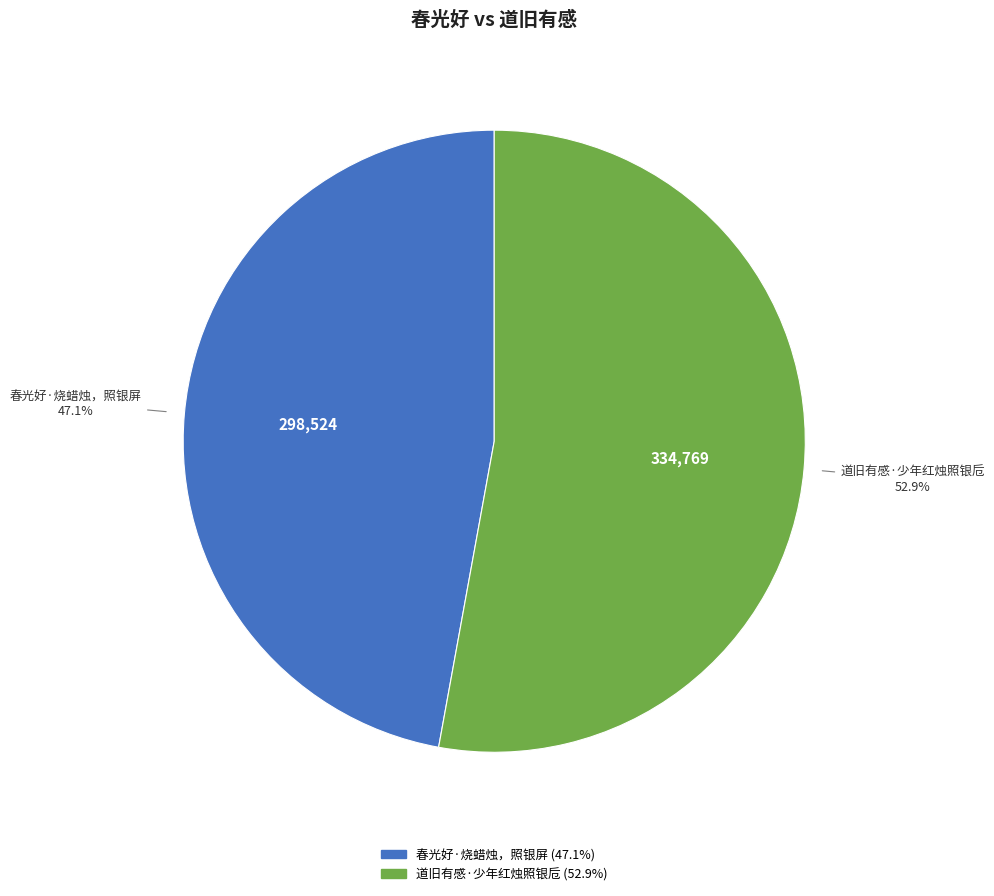

To the nearest percent, what is the difference between the 道旧有感·少年红烛照银卮 and 春光好·烧蜡烛，照银屏 slice percentages?

6%